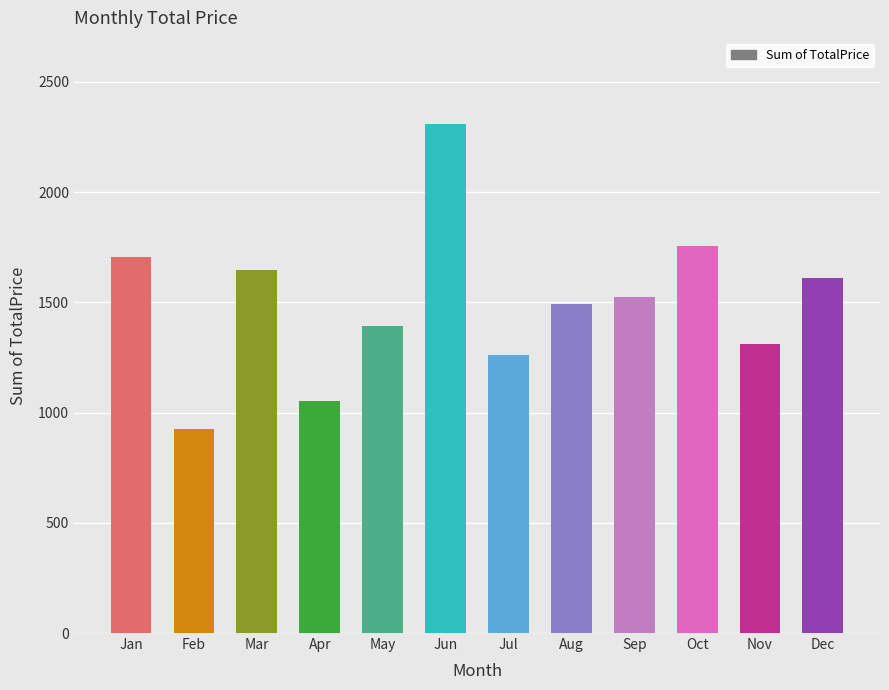

Which label corresponds to the smallest value in the chart?

Feb